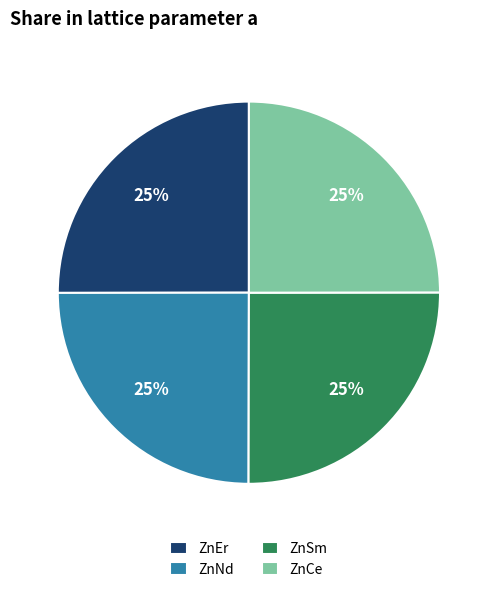

Does ZnCe account for over 50% of the chart?

No